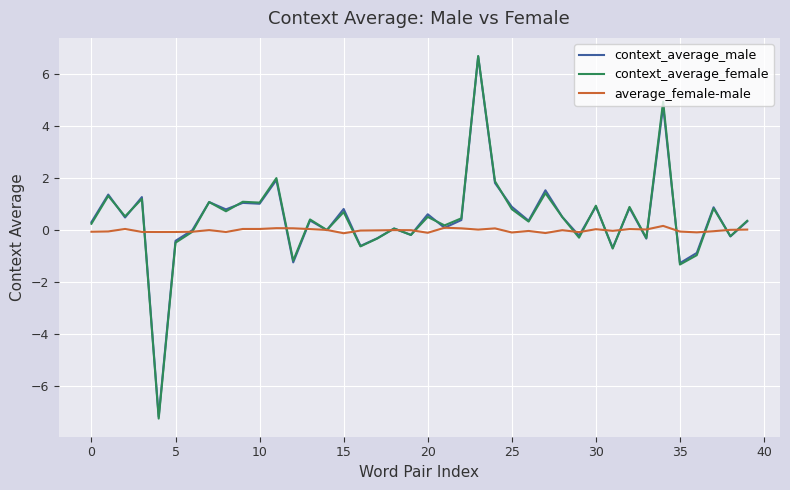

What is the lowest value of the context_average_female series?

-7.2